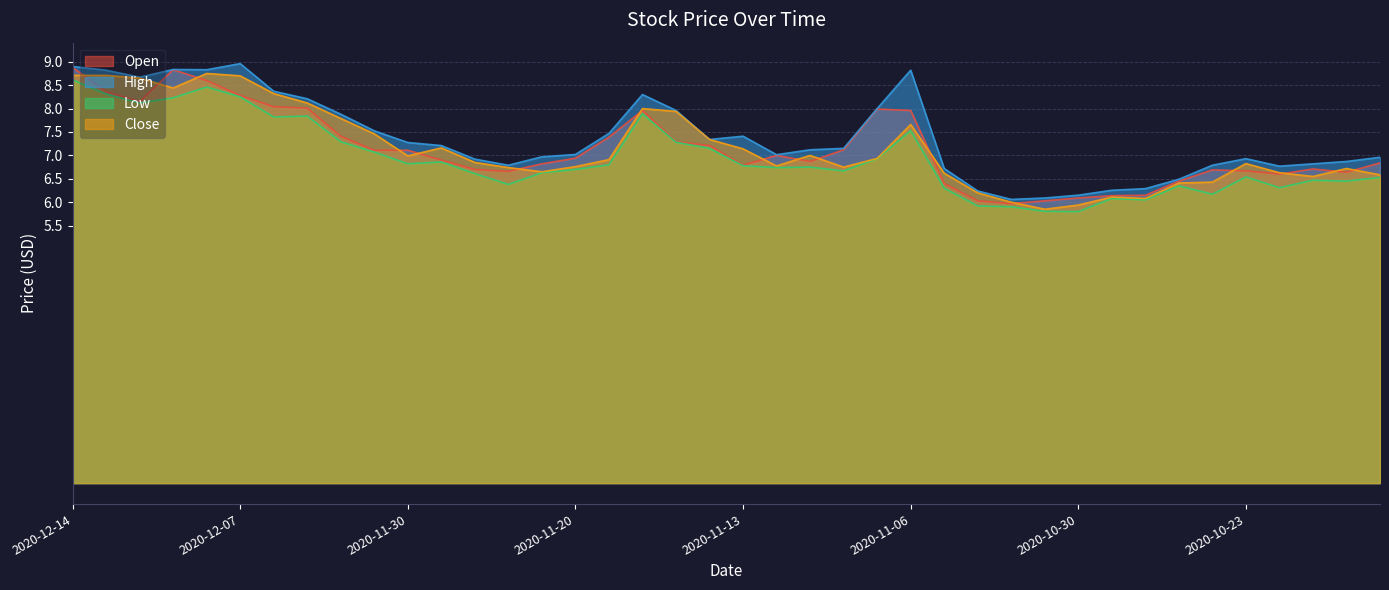

At which category does Low reach its first local valley?

2020-12-10